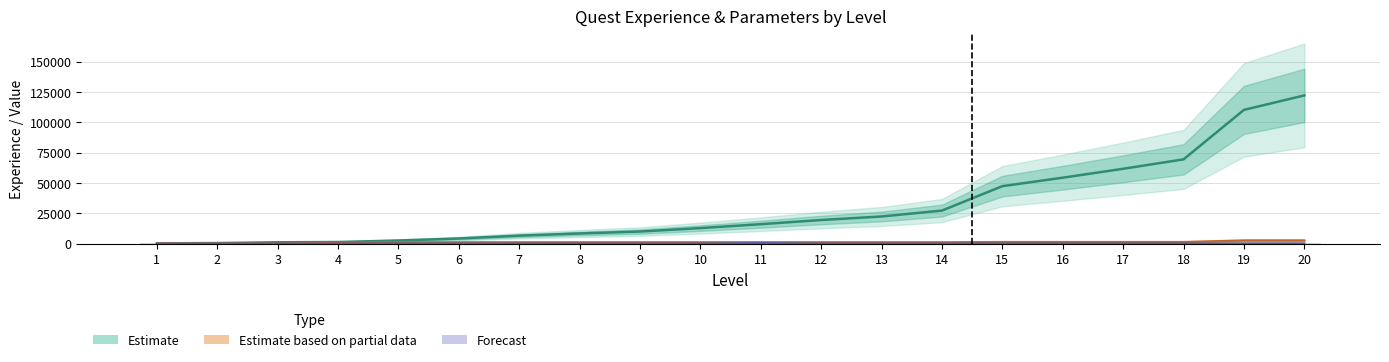

What is the smallest value displayed?

270